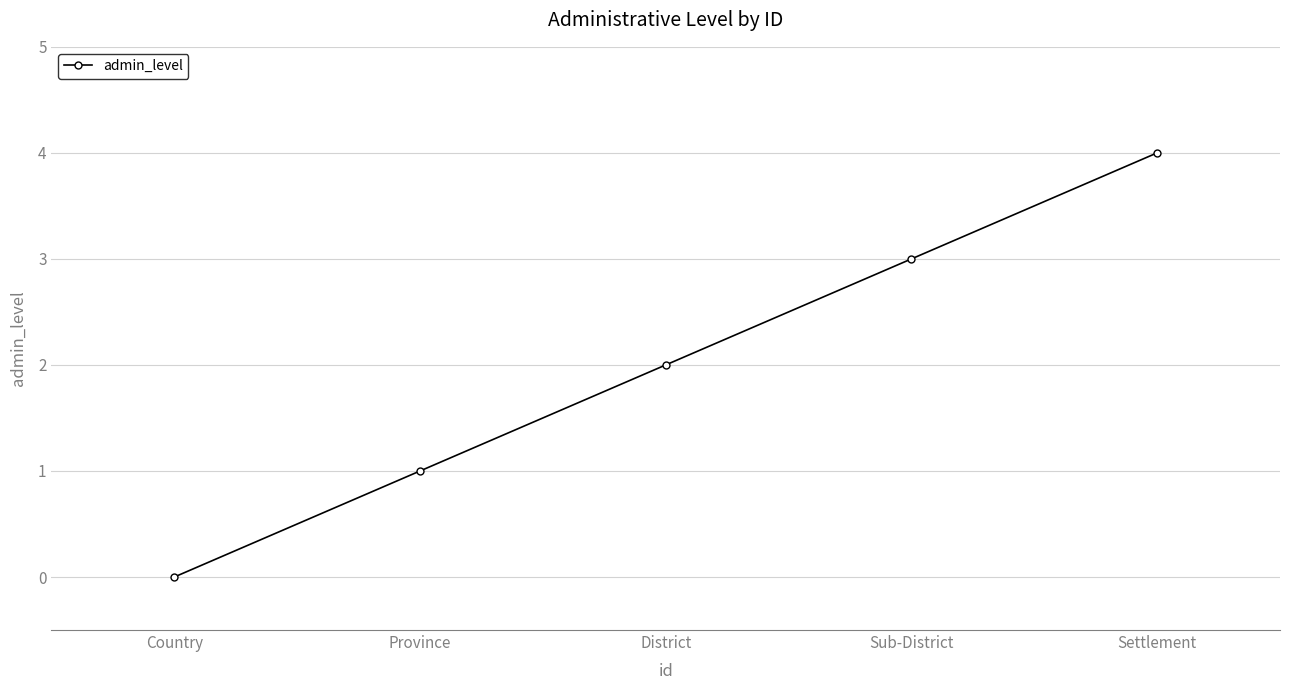

How many lines are shown in the chart?

1